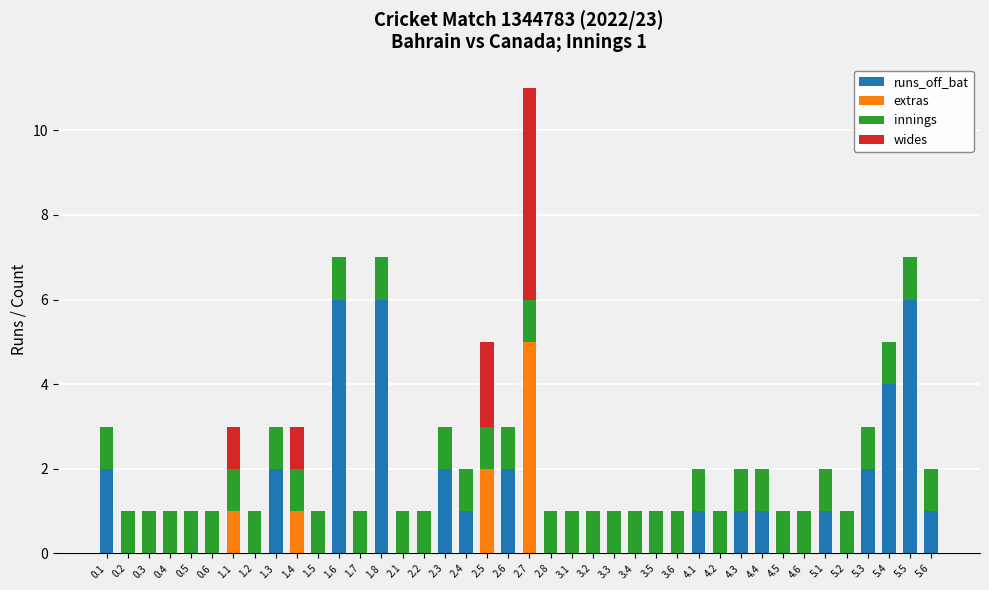

Count the number of data series in this chart.

4